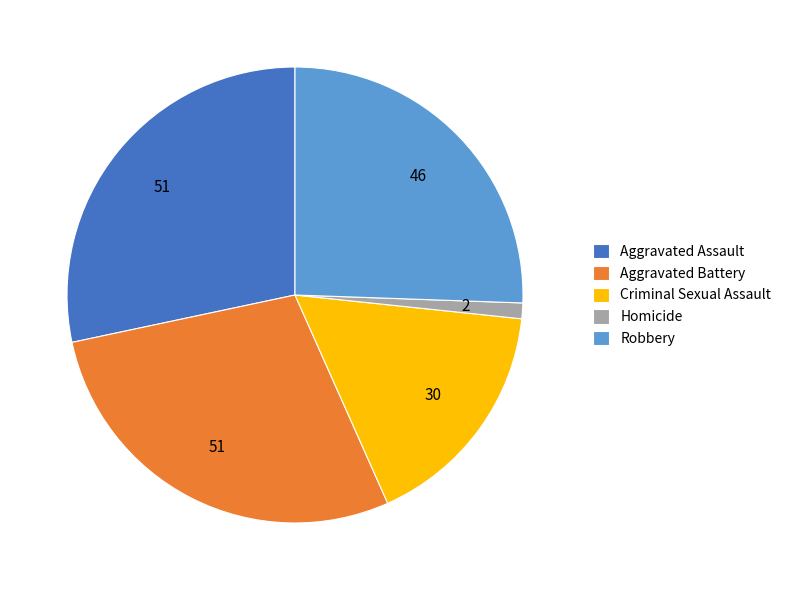

How many slices are in this pie chart?

5